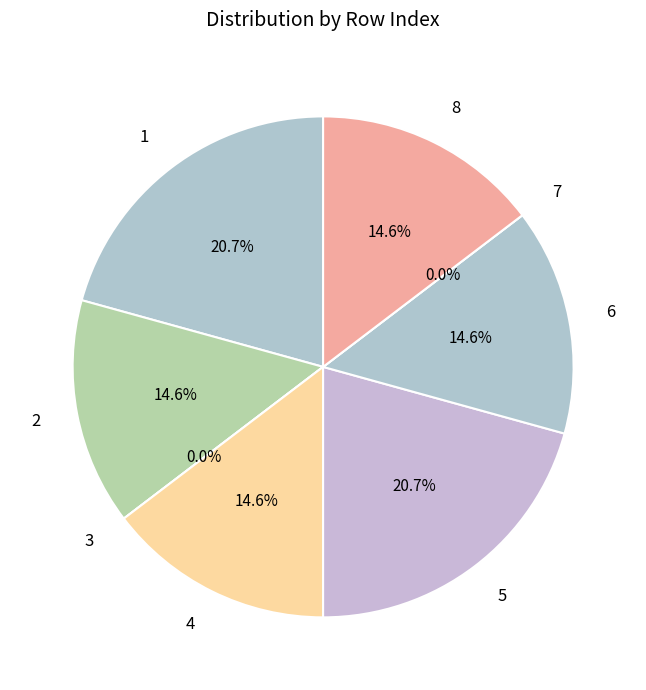

Is there any slice that represents more than half of the pie?

No